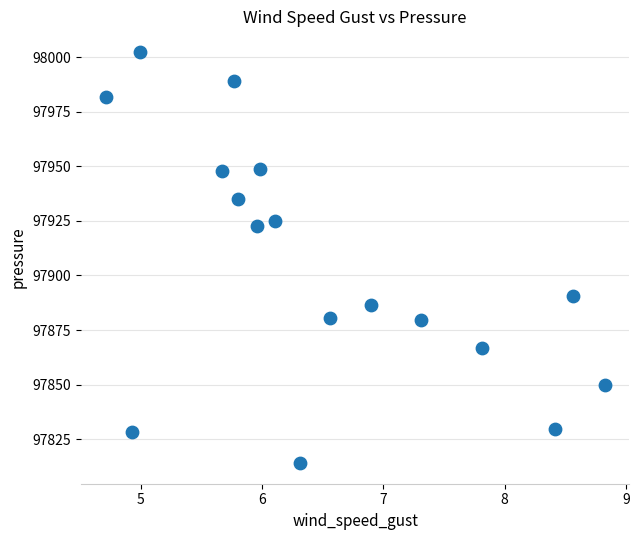

What Y value in the scatter plot is closest to 97908?

97922.5